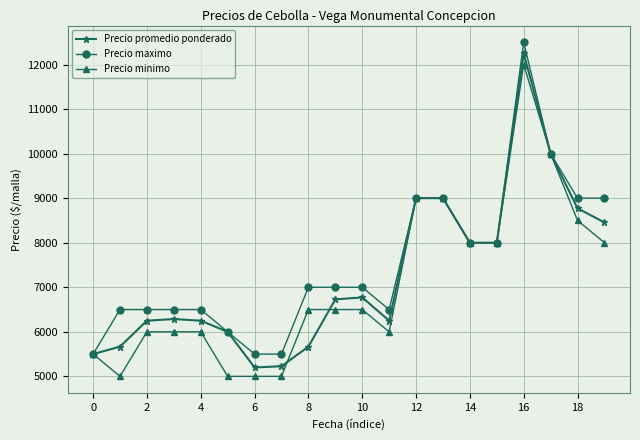

True or false: Precio minimo has more than 0 points higher than both neighbors.

True